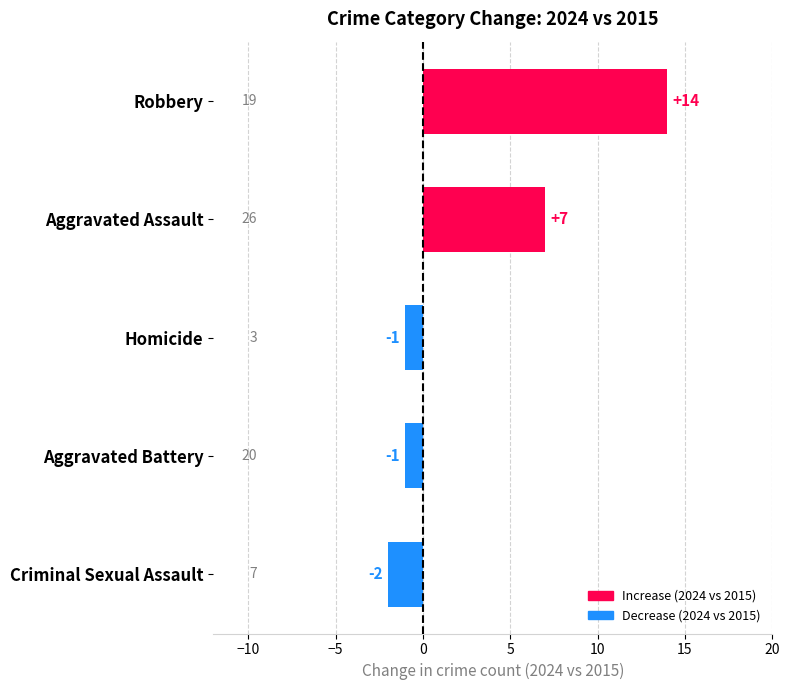

The chart shows a value of 7 at Aggravated Assault. True or false?

True